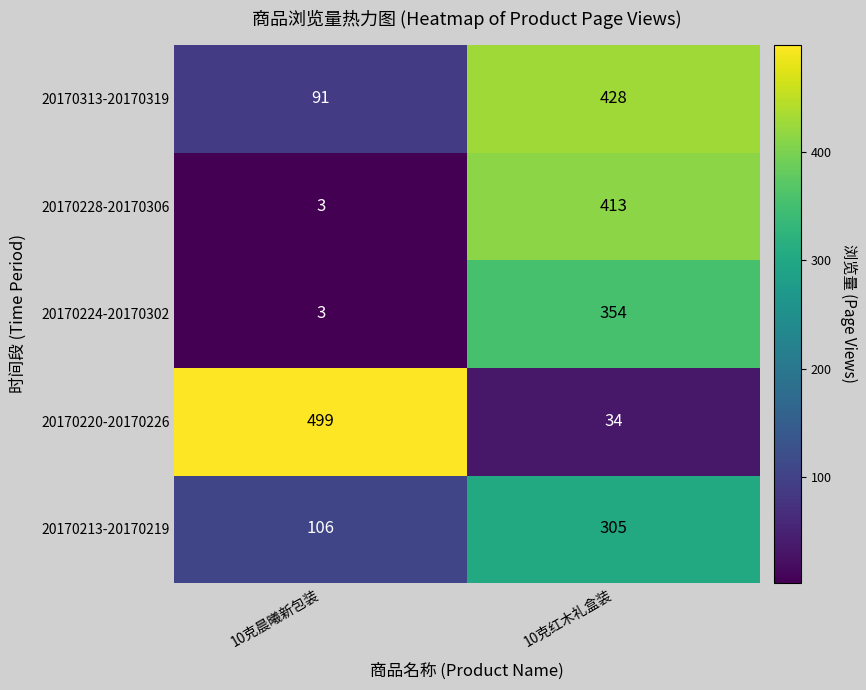

Rank the series by their maximum value, from lowest to highest.

20170213-20170219, 20170224-20170302, 20170228-20170306, 20170313-20170319, 20170220-20170226